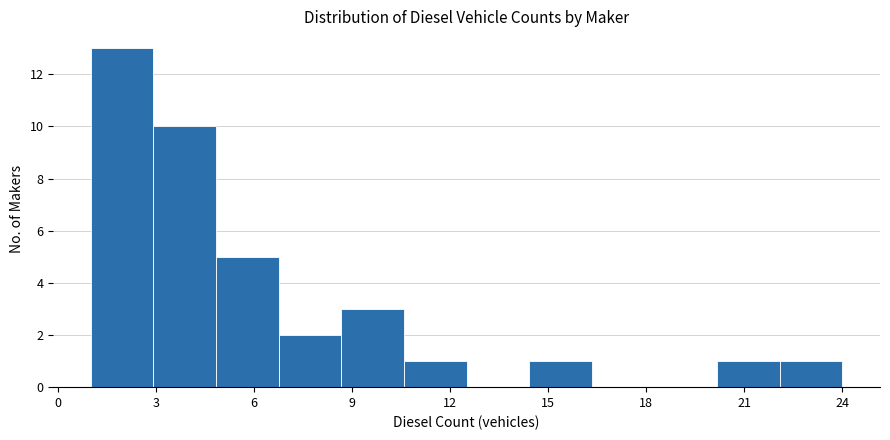

Around what value on the x-axis is the tallest bar? Give the approximate position of its centre, as read against the axis.

2.0